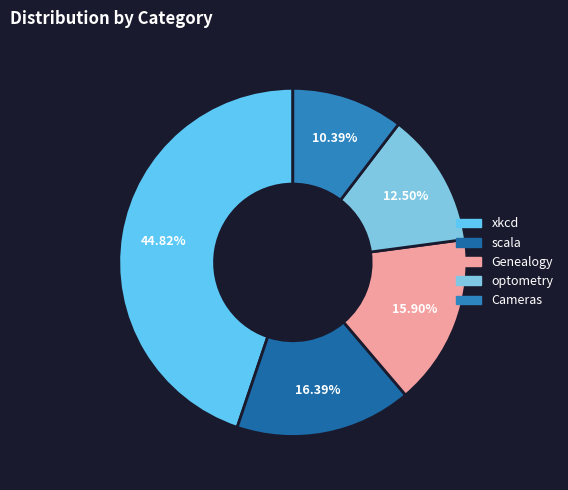

To the nearest percent, what is the combined percentage of Genealogy and Cameras?

26%